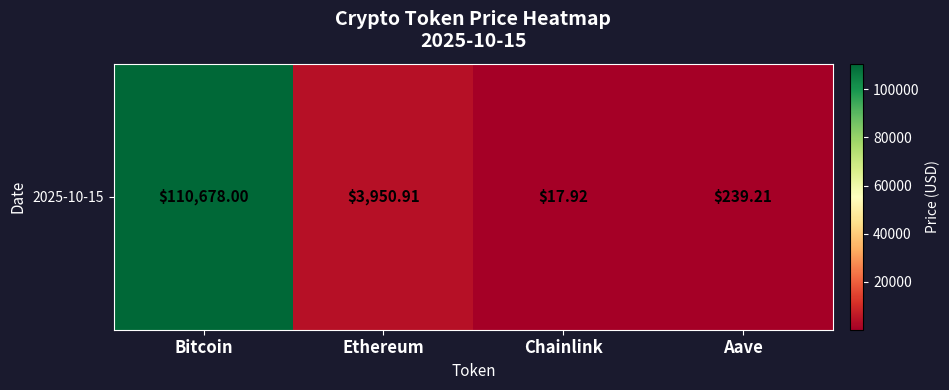

What is the sum of the values at Aave and Chainlink?

257.1